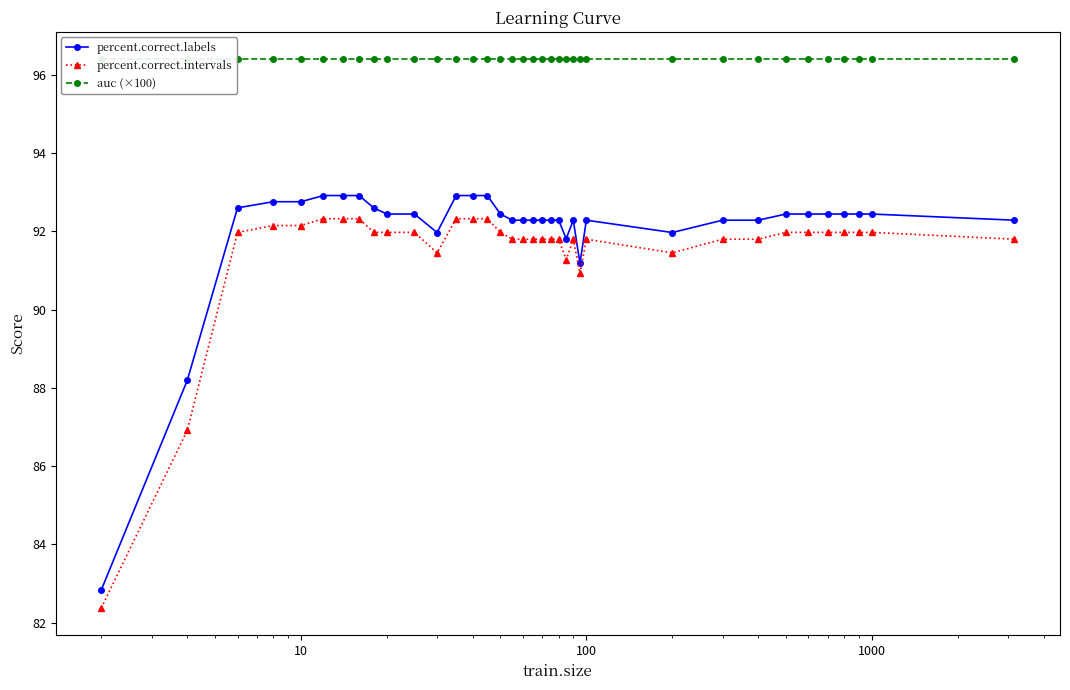

Does the chart display data point markers on the line(s)?

Yes